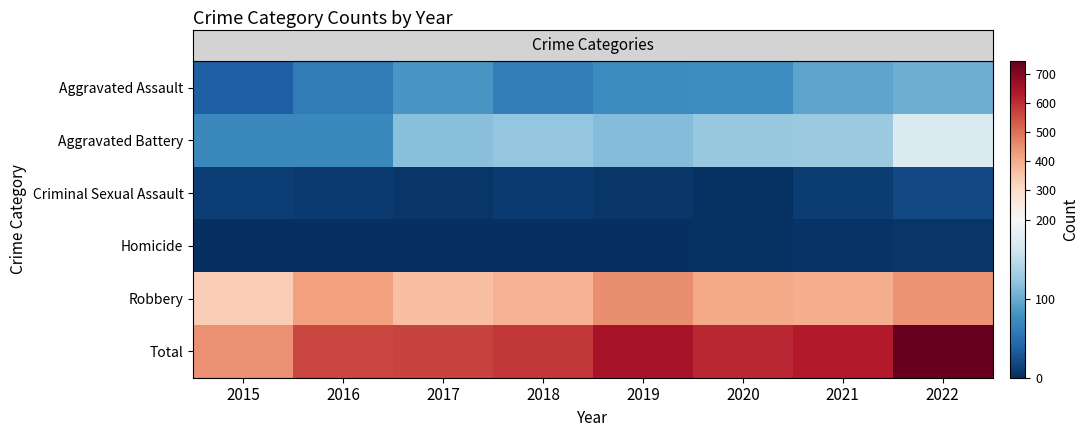

Reading right to left, what are all the values shown in this chart?

row_0: 103	95	76	75	62	84	61	36
row_1: 173	126	124	113	123	116	71	71
row_2: 19	10	2	6	9	5	8	11
row_3: 5	4	2	1	1	1	1	0
row_4: 445	399	406	454	390	363	422	333
row_5: 745	634	610	649	585	569	563	451